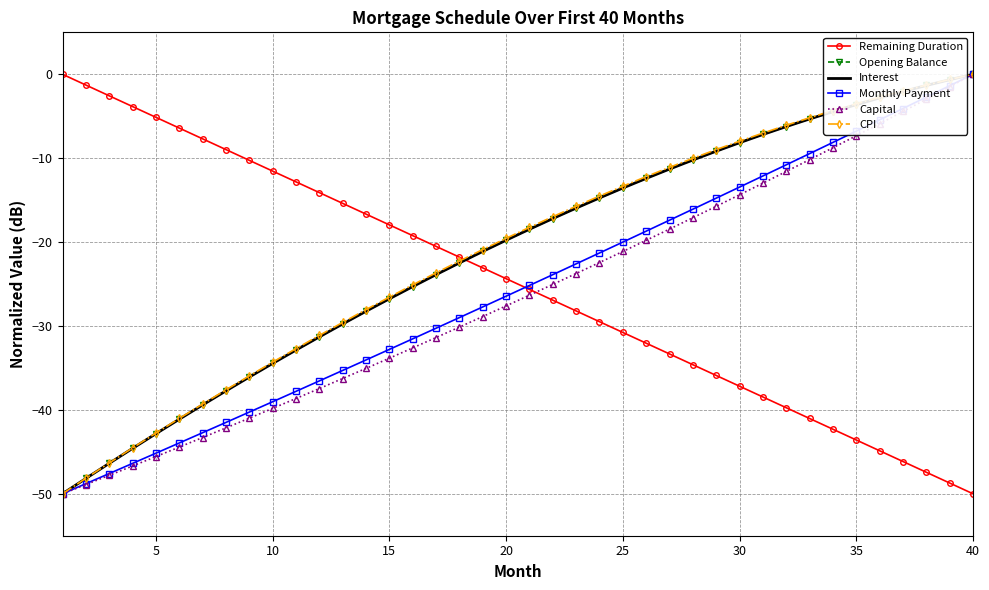

What is the lowest value of the Opening Balance series?

-50.0